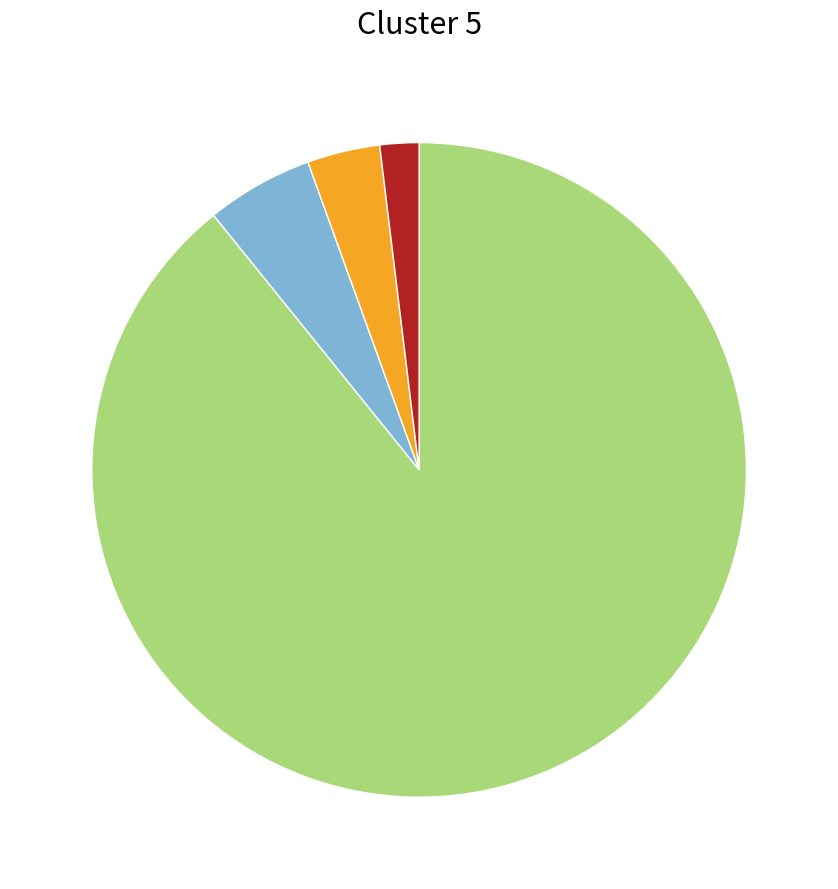

Is there any slice that represents more than half of the pie?

Yes